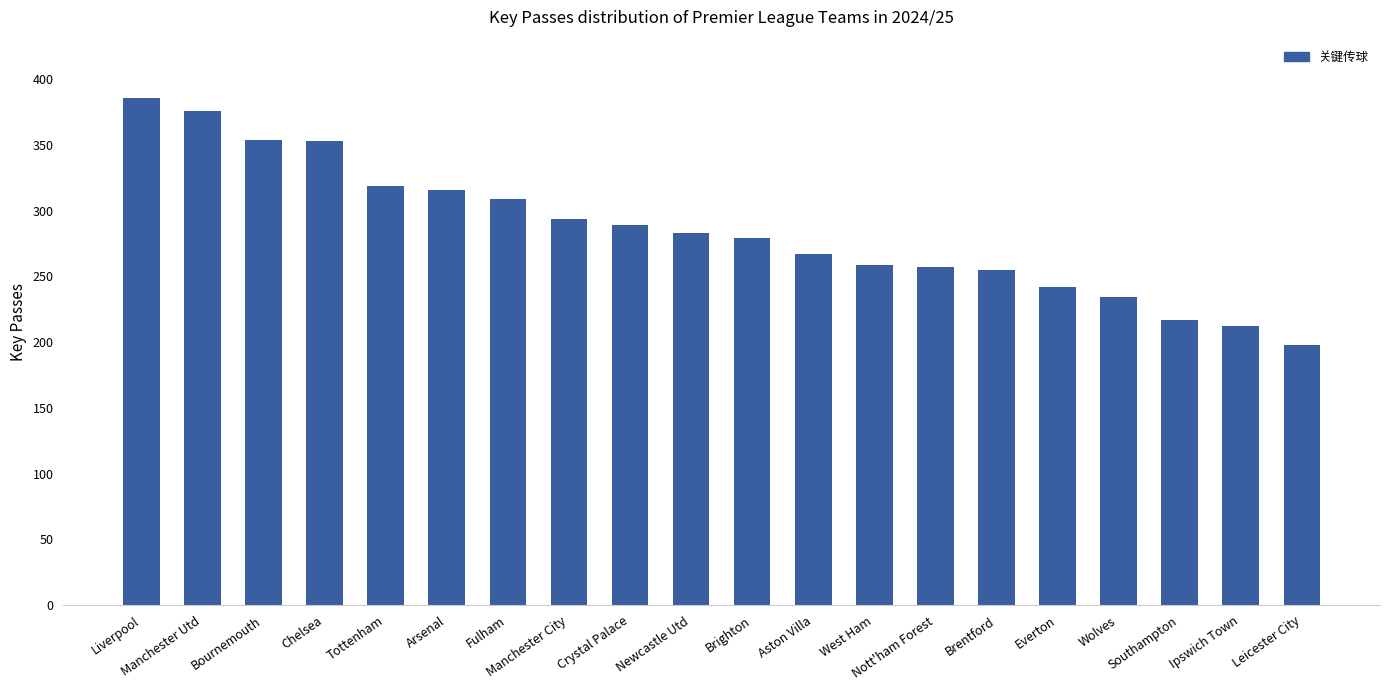

What is the value of the 4th bar from the left?

353